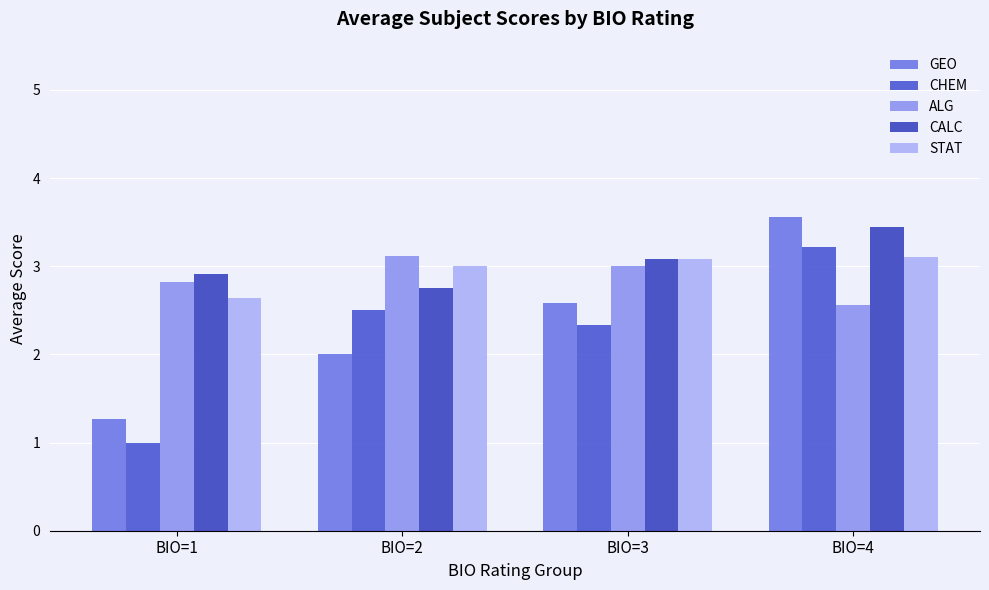

Where is CALC nearest to the value 3?

BIO=3